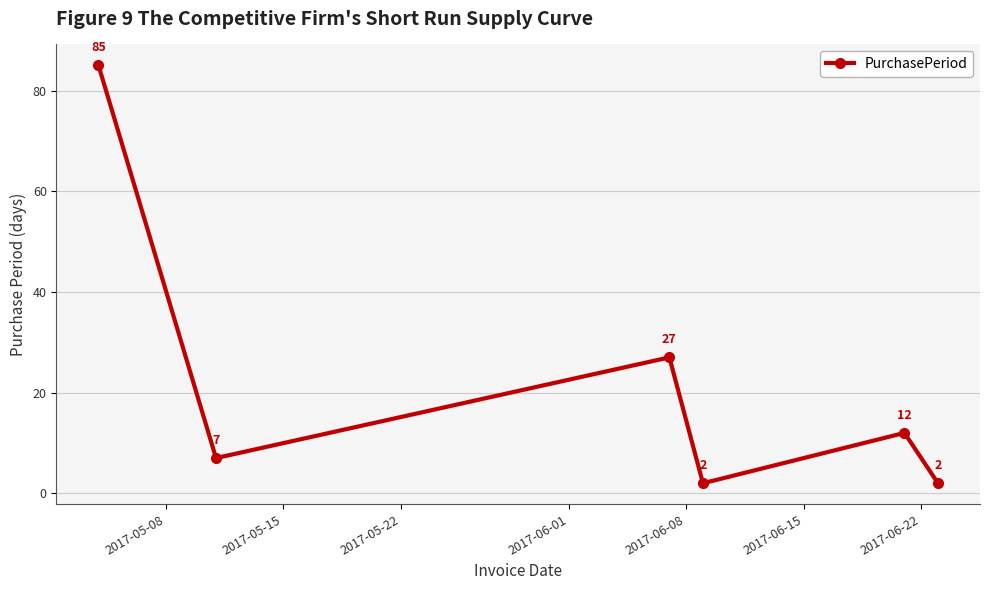

What is the greatest value displayed?

85